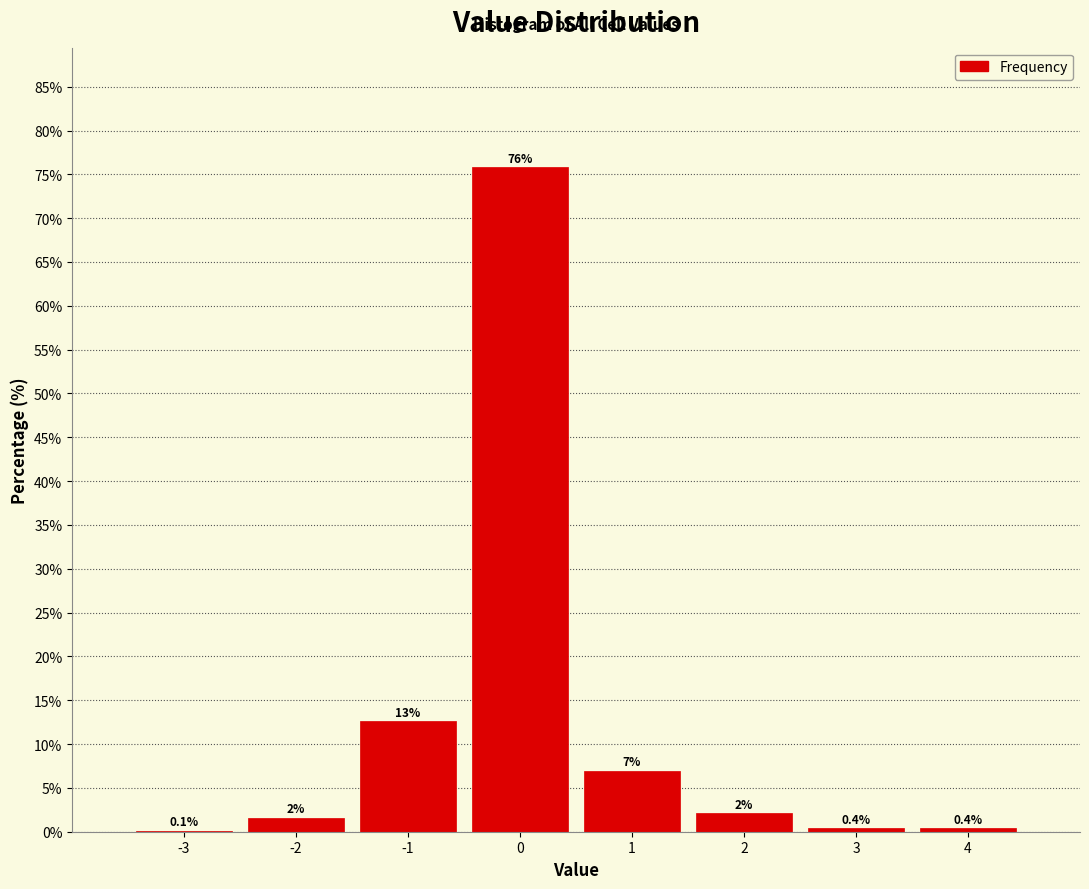

Which range on the x-axis has the tallest bar?

-0.5 to 0.5